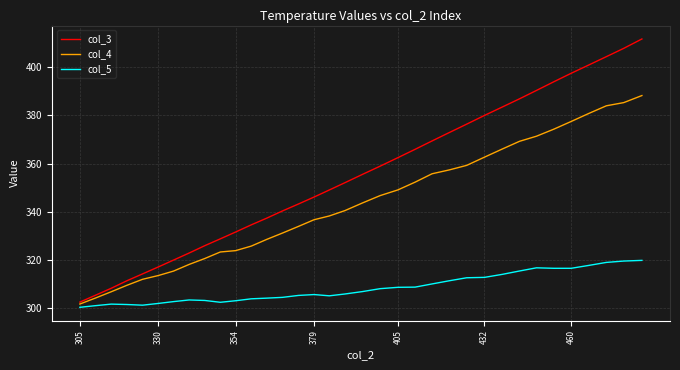

Which series has the largest total across all categories?

col_3